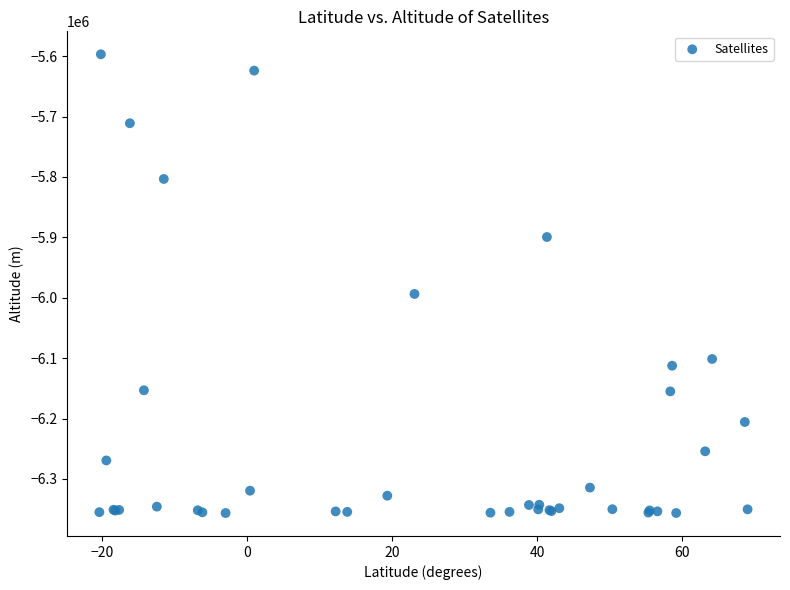

What Y value in the scatter plot is closest to -5976654?

-5993688.2